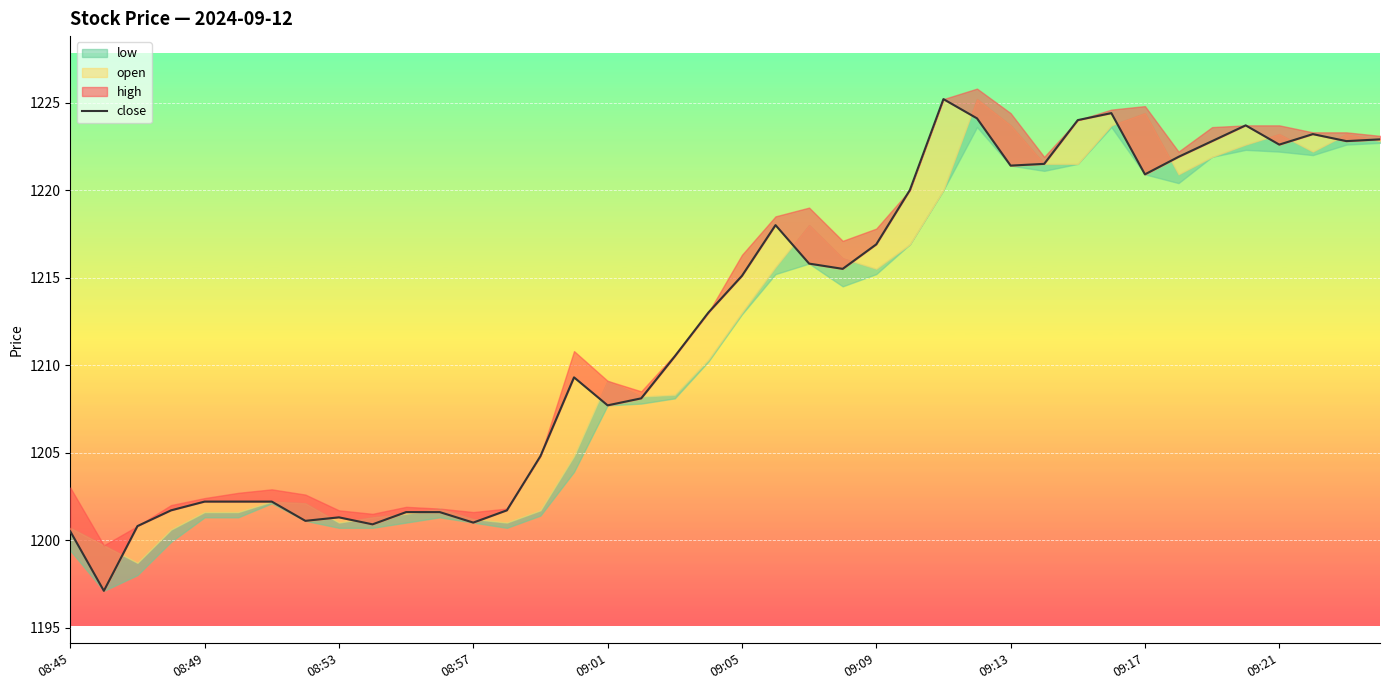

Reading left to right, list all the values displayed in this chart.

1200.5	1197.1	1200.8	1201.7	1202.2	1202.2	1202.2	1201.1	1201.3	1200.9	1201.6	1201.6	1201.0	1201.7	1204.8	1209.3	1207.7	1208.1	1210.5	1213.0	1215.1	1218.0	1215.8	1215.5	1216.9	1220.0	1225.2	1224.1	1221.4	1221.5	1224.0	1224.4	1220.9	1221.9	1222.8	1223.7	1222.6	1223.2	1222.8	1222.9